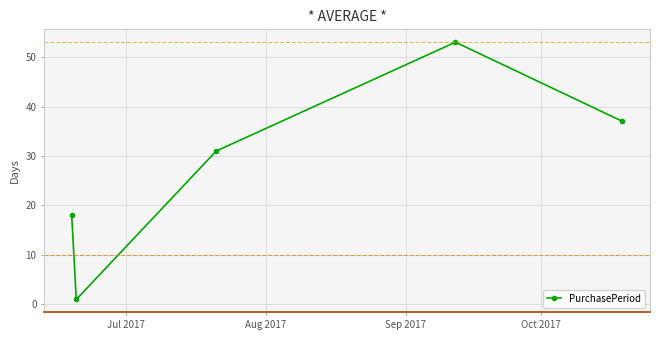

How many points are higher than both their immediate neighbors (excluding endpoints)?

1